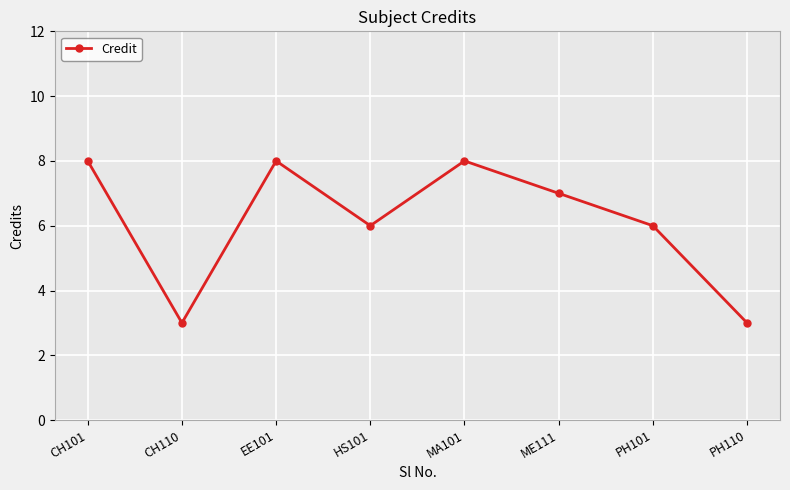

Approximately how many times larger is the value at PH101 compared to CH110?

2.0